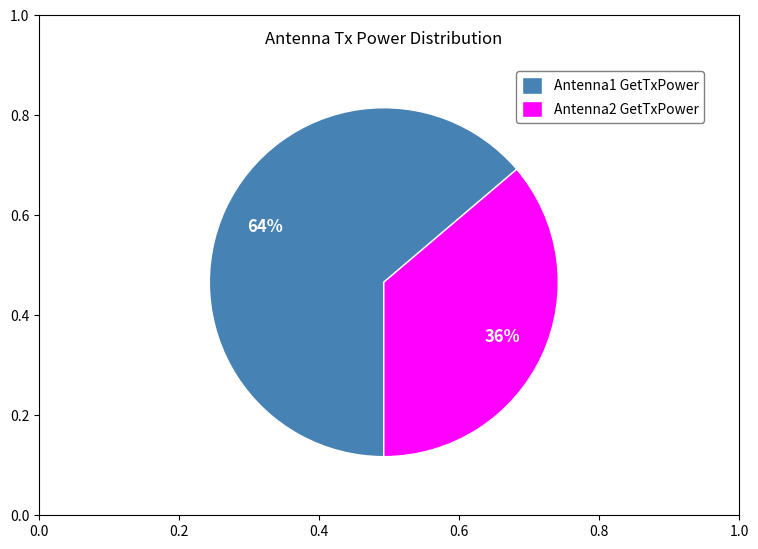

Which slice is the smallest?

Antenna2 GetTxPower